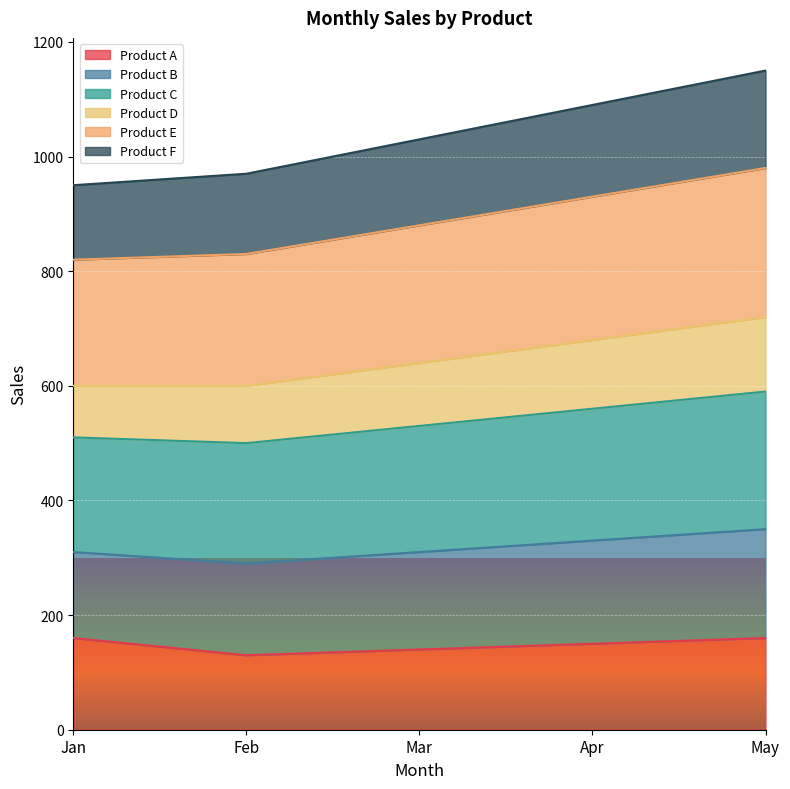

Between Feb and May, which is larger?

May